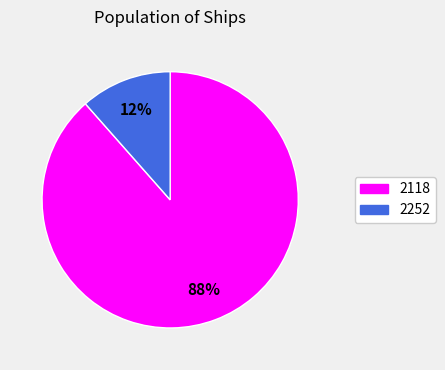

True or false: 2252 accounts for 12% of the total.

True